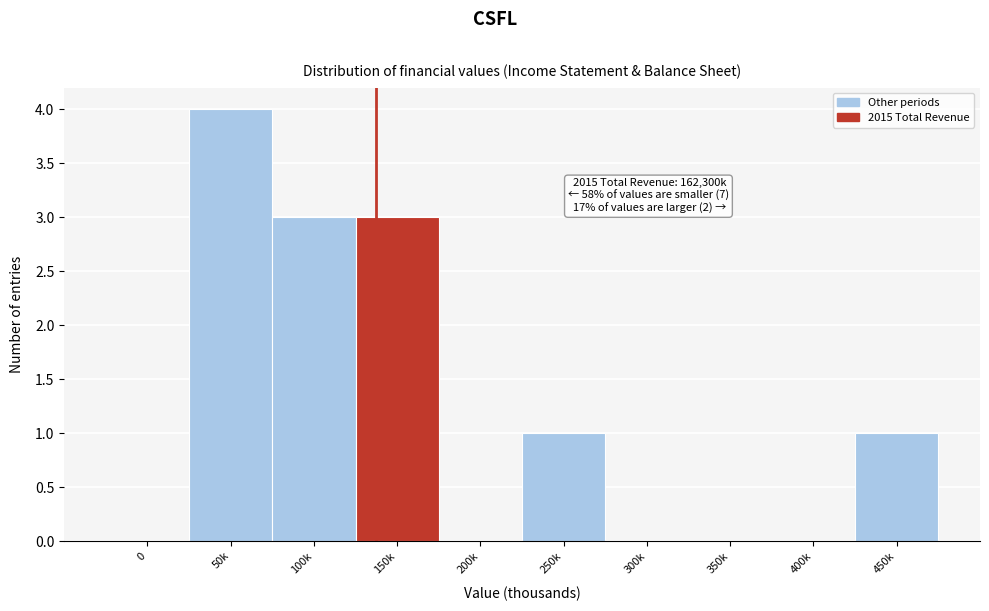

Reading left to right, extract all data points from this chart.

0=0	50k=4	100k=3	150k=3	200k=0	250k=1	300k=0	350k=0	400k=0	450k=1